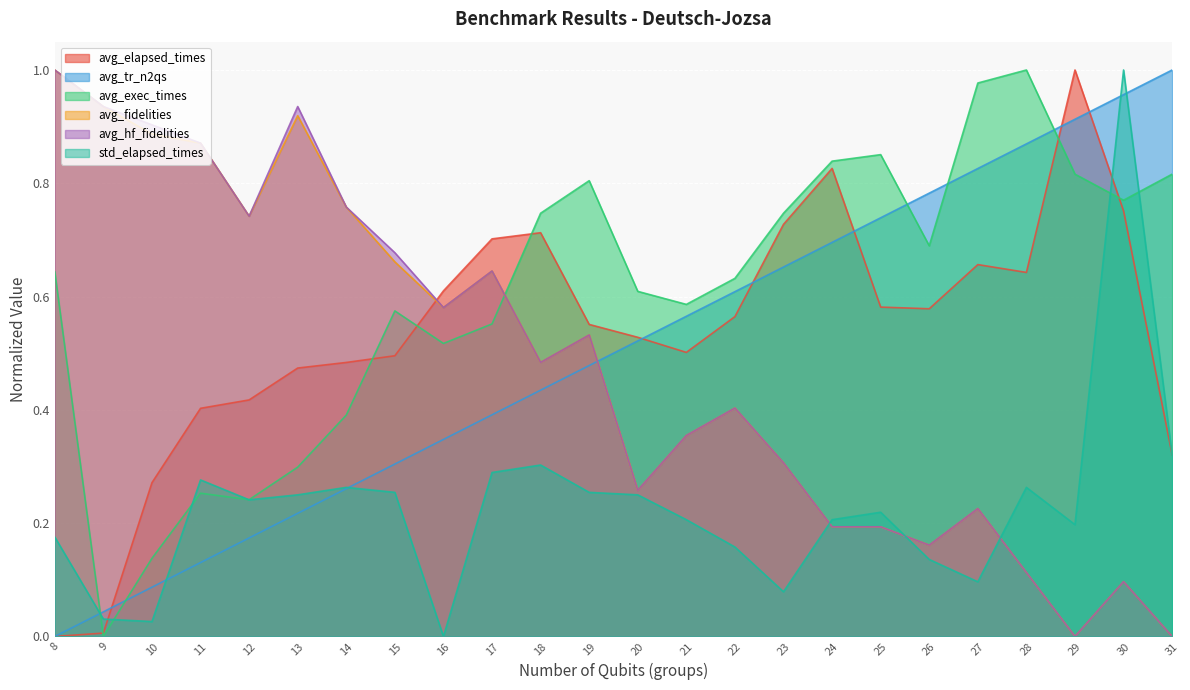

What is the value of the avg_fidelities point at the 3rd from the left?

0.9